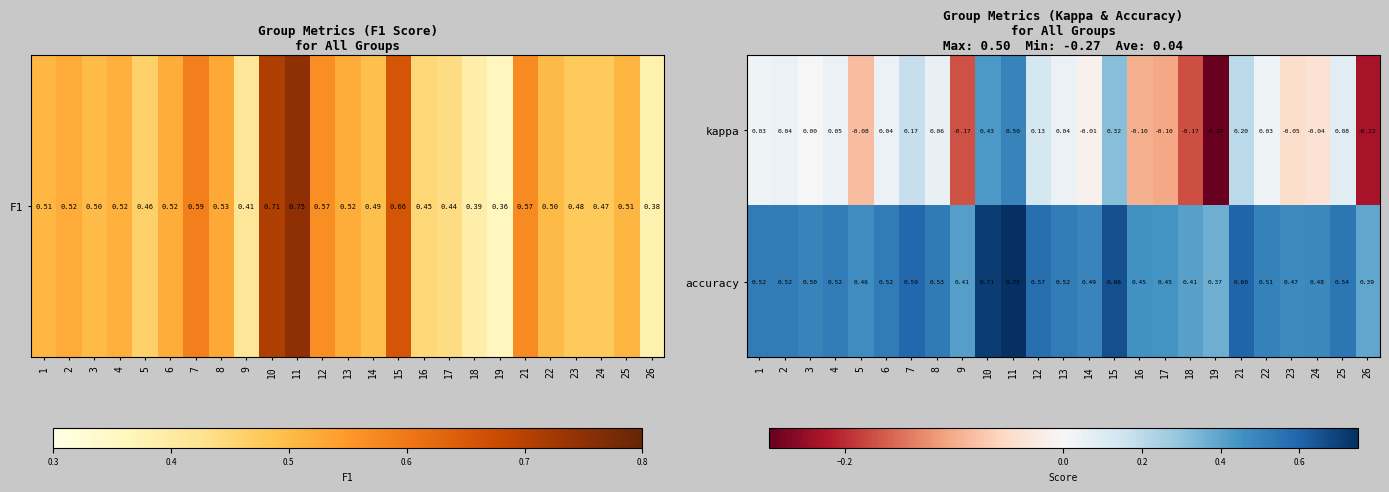

Which category has the highest value across all series?

11